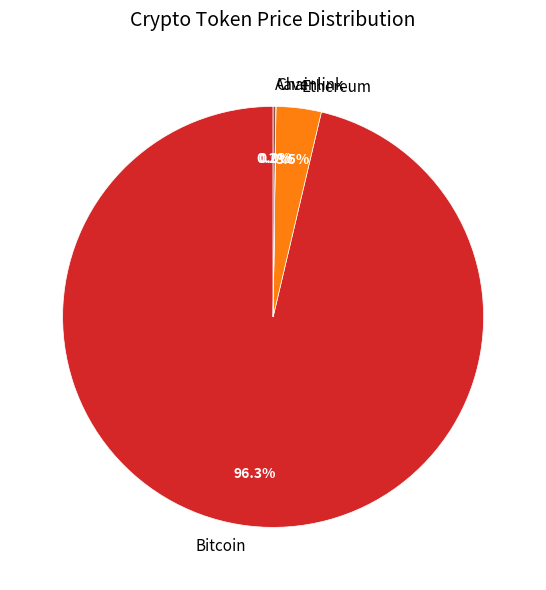

Which slice is the largest?

Bitcoin